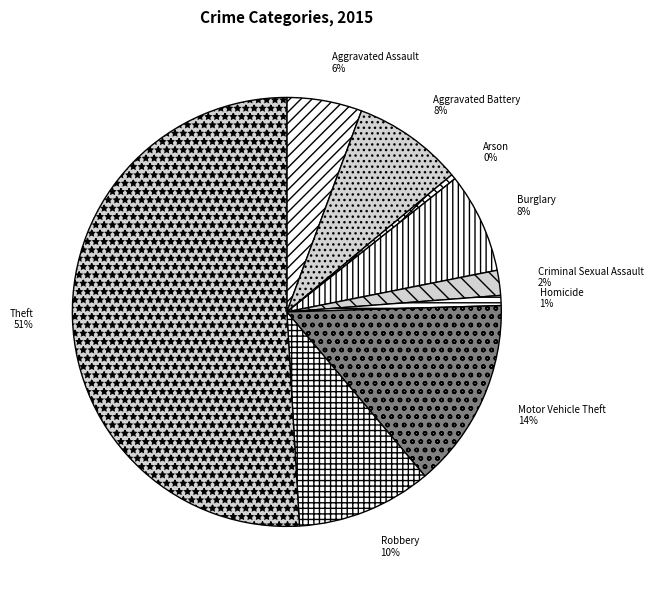

Is the sum of Theft and Arson greater than half?

Yes